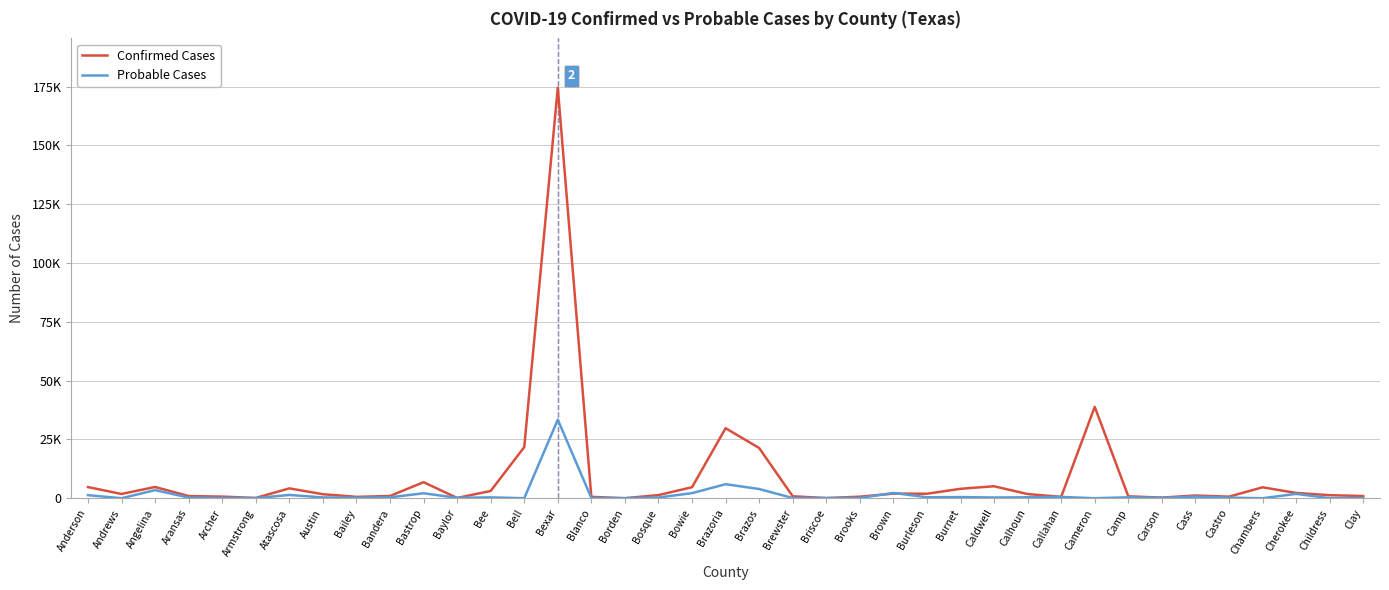

Does the chart have visible grid lines?

Yes